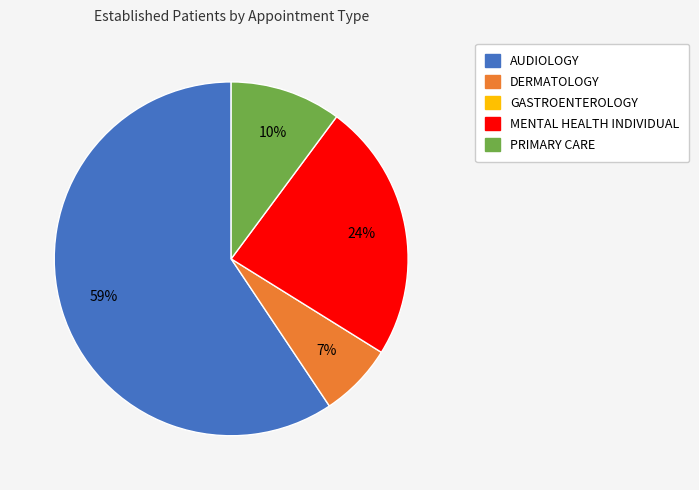

Is there any slice that represents more than half of the pie?

Yes